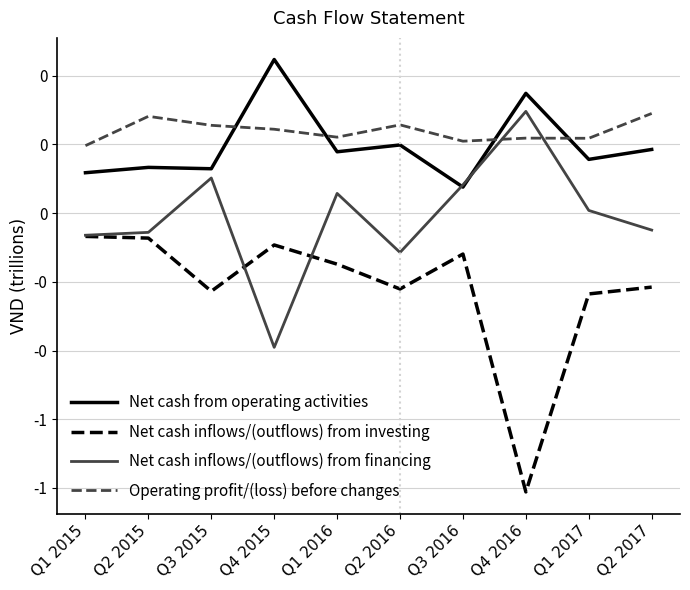

Does the chart display data point markers on the line(s)?

No